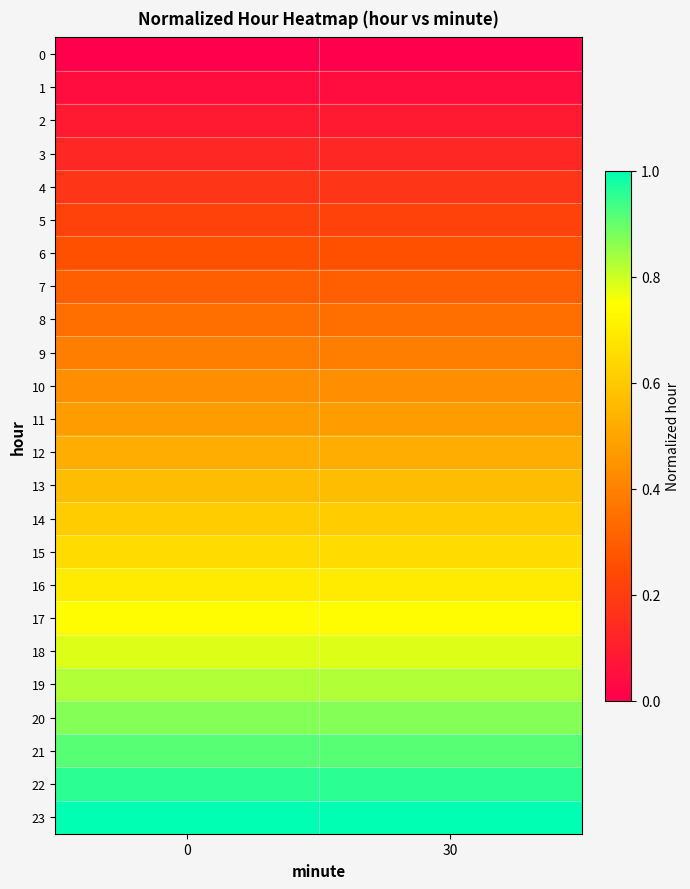

Reading left to right, extract all data points from this chart.

0: 0=0.0	30=0.0
1: 0=0.0	30=0.0
2: 0=0.1	30=0.1
3: 0=0.1	30=0.1
4: 0=0.2	30=0.2
5: 0=0.2	30=0.2
6: 0=0.3	30=0.3
7: 0=0.3	30=0.3
8: 0=0.3	30=0.3
9: 0=0.4	30=0.4
10: 0=0.4	30=0.4
11: 0=0.5	30=0.5
12: 0=0.5	30=0.5
13: 0=0.6	30=0.6
14: 0=0.6	30=0.6
15: 0=0.7	30=0.7
16: 0=0.7	30=0.7
17: 0=0.7	30=0.7
18: 0=0.8	30=0.8
19: 0=0.8	30=0.8
20: 0=0.9	30=0.9
21: 0=0.9	30=0.9
22: 0=1.0	30=1.0
23: 0=1.0	30=1.0